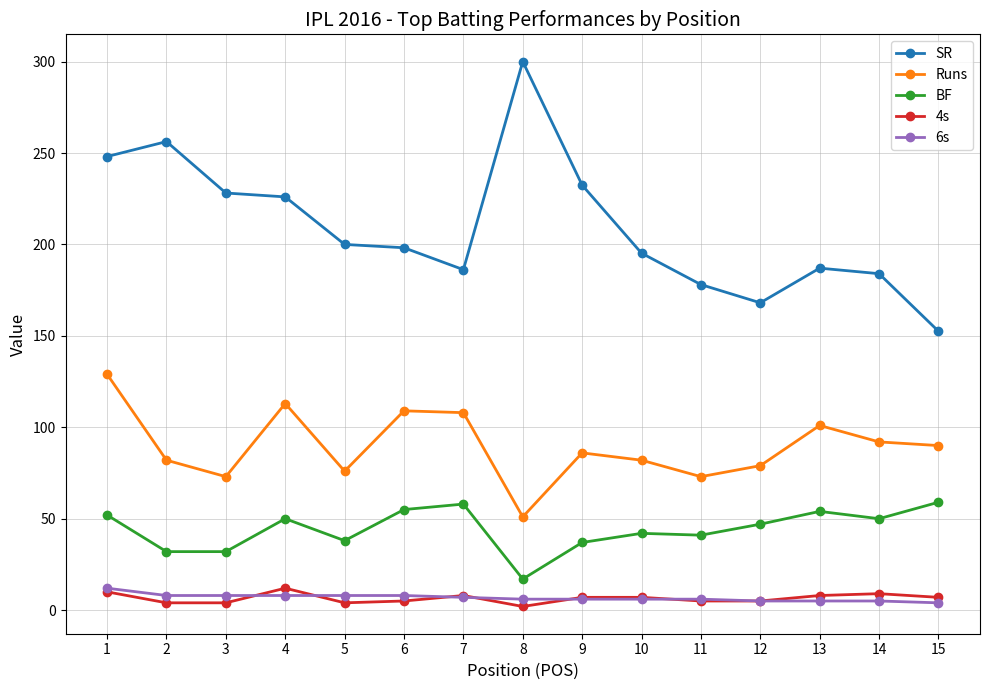

What is the lowest value of the BF series?

17.0